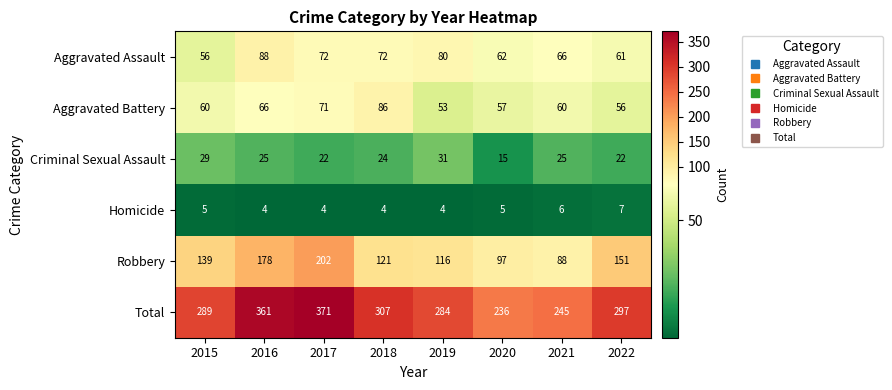

At 2015, list the series in order from smallest to largest.

Homicide, Criminal Sexual Assault, Aggravated Assault, Aggravated Battery, Robbery, Total